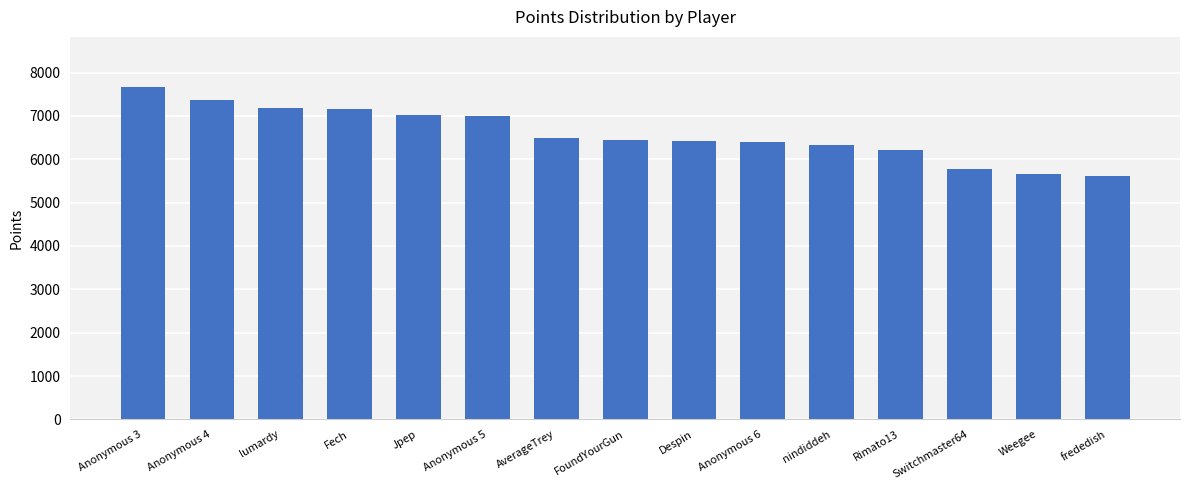

What is the label of the 11th bar from the left?

nindiddeh